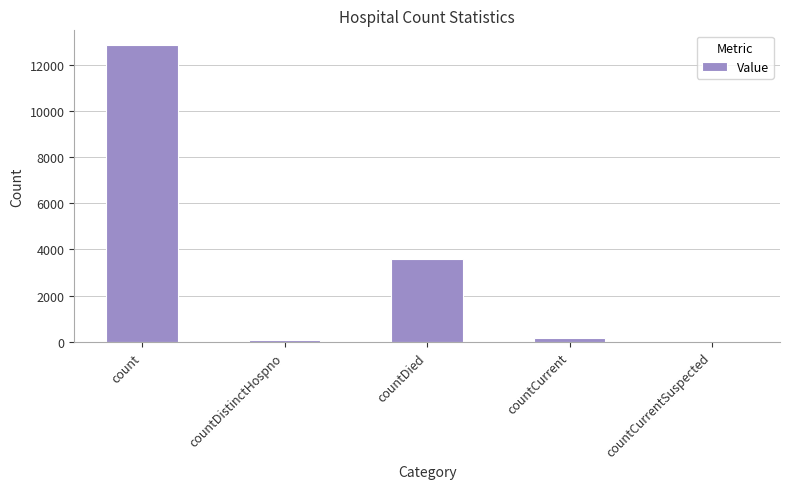

How many positive values are there?

4